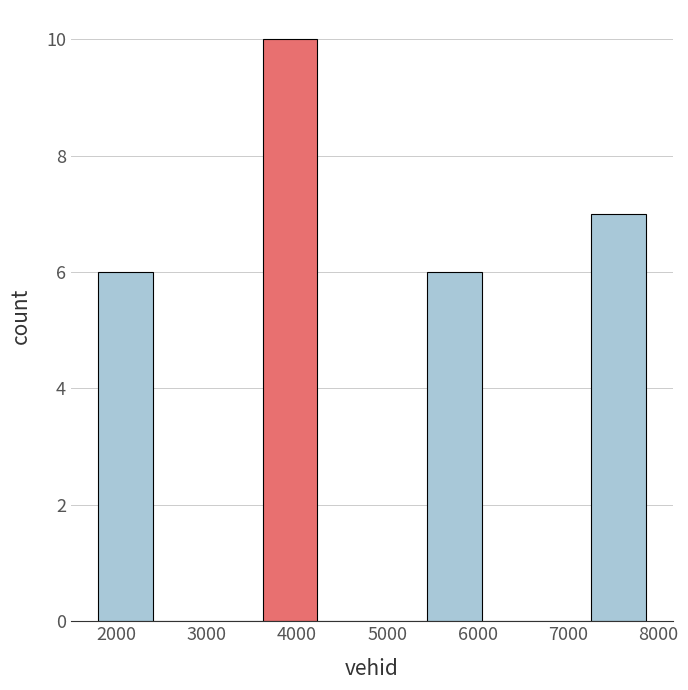

How tall is the bar that spans 5400 to 6000 on the x-axis? Neither the bar edges nor the heights are printed on the chart, so give them approximately, as read against the axes.

6